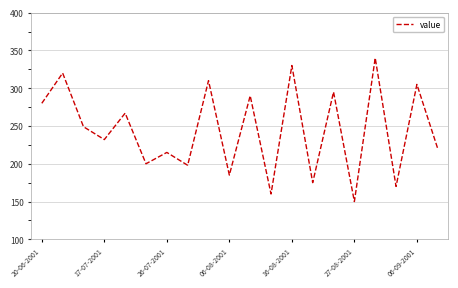

What is the greatest value displayed?

340